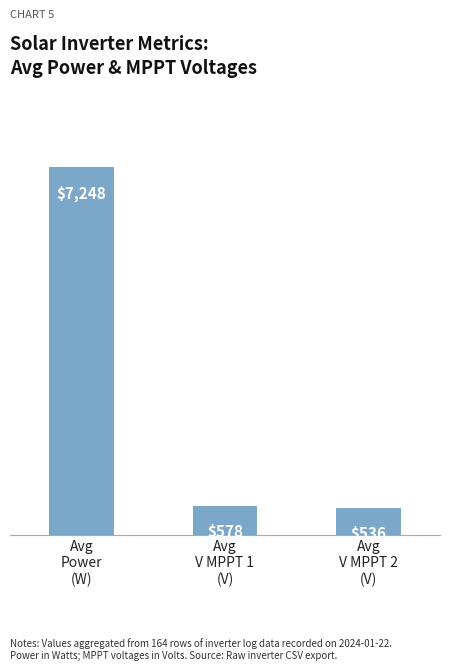

The chart shows a value of 7248 at Avg
Power
(W). True or false?

True